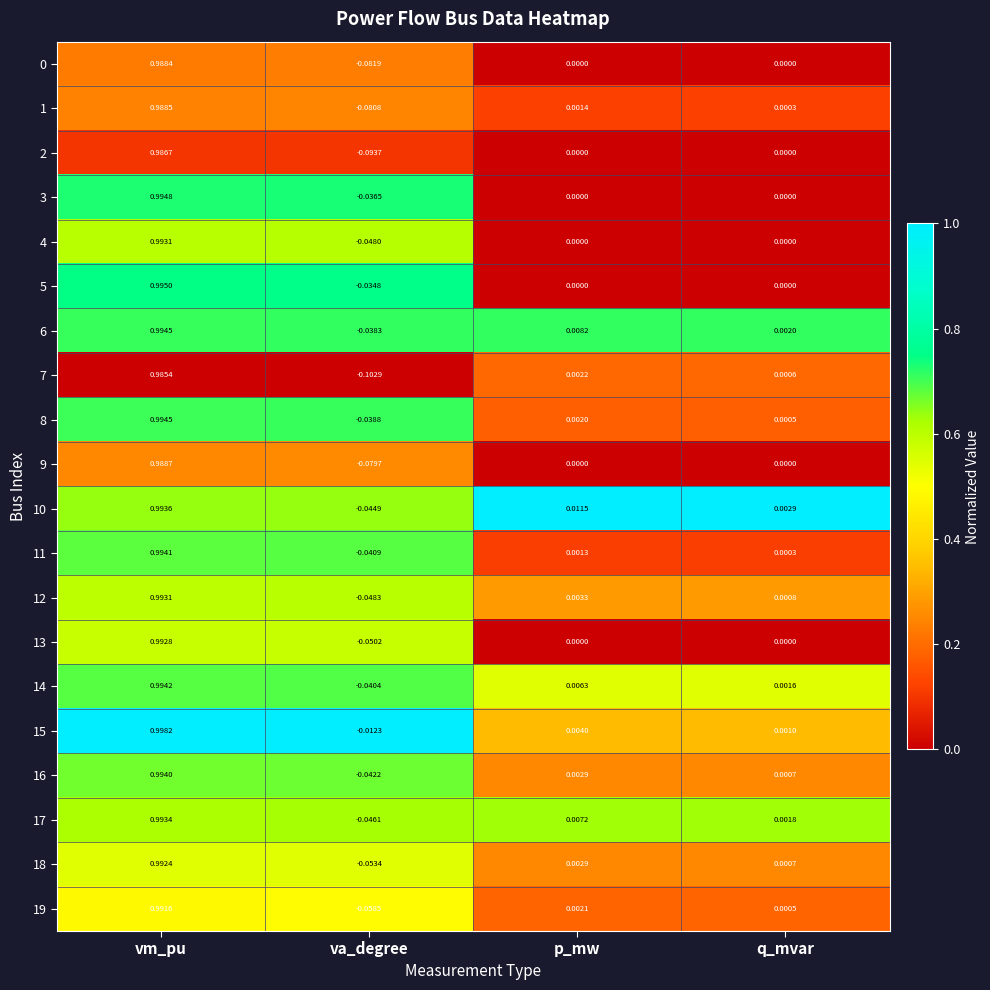

Where does the 2 series first go above 0?

vm_pu